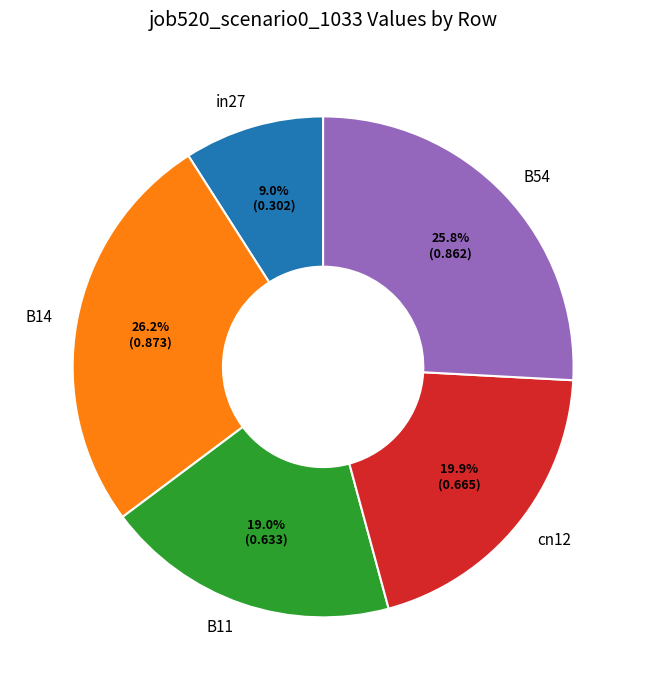

True or false: cn12 accounts for 20% of the total.

True